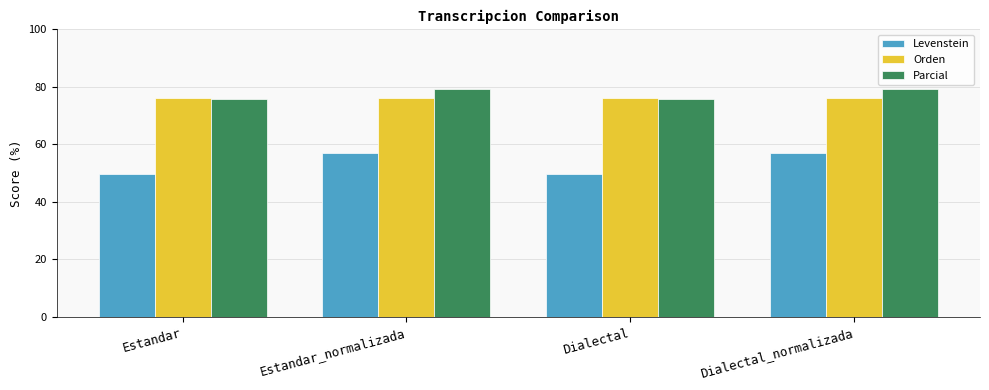

What is the minimum value shown in the chart?

49.6